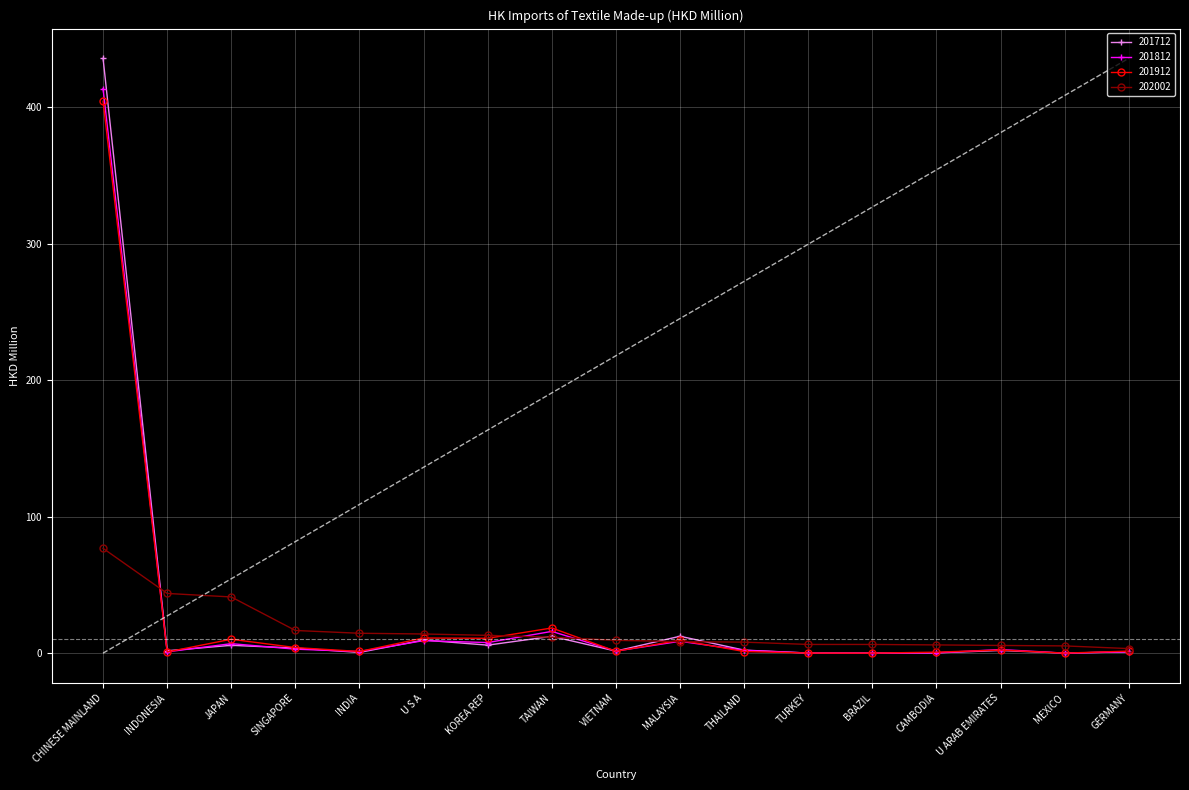

What is the label of the 11th point from the left?

THAILAND